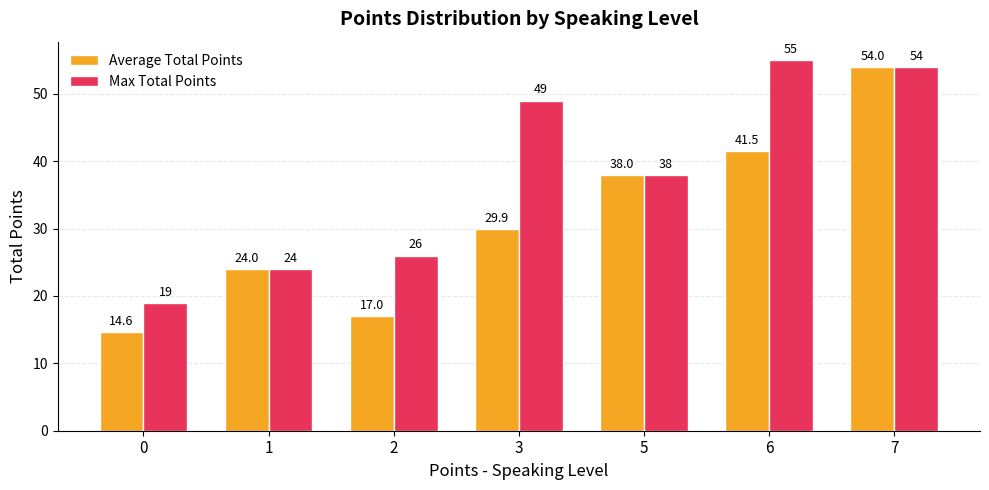

What is the total value across all series at 5?

76.0